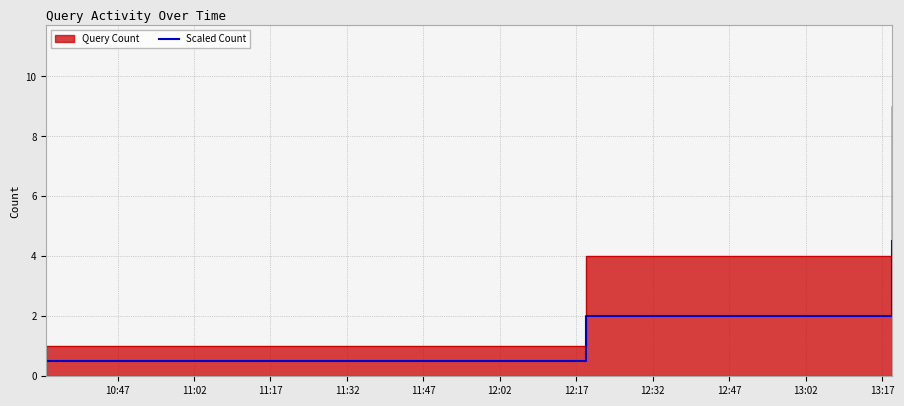

The chart shows a value of 1.3 at 11:47. True or false?

False